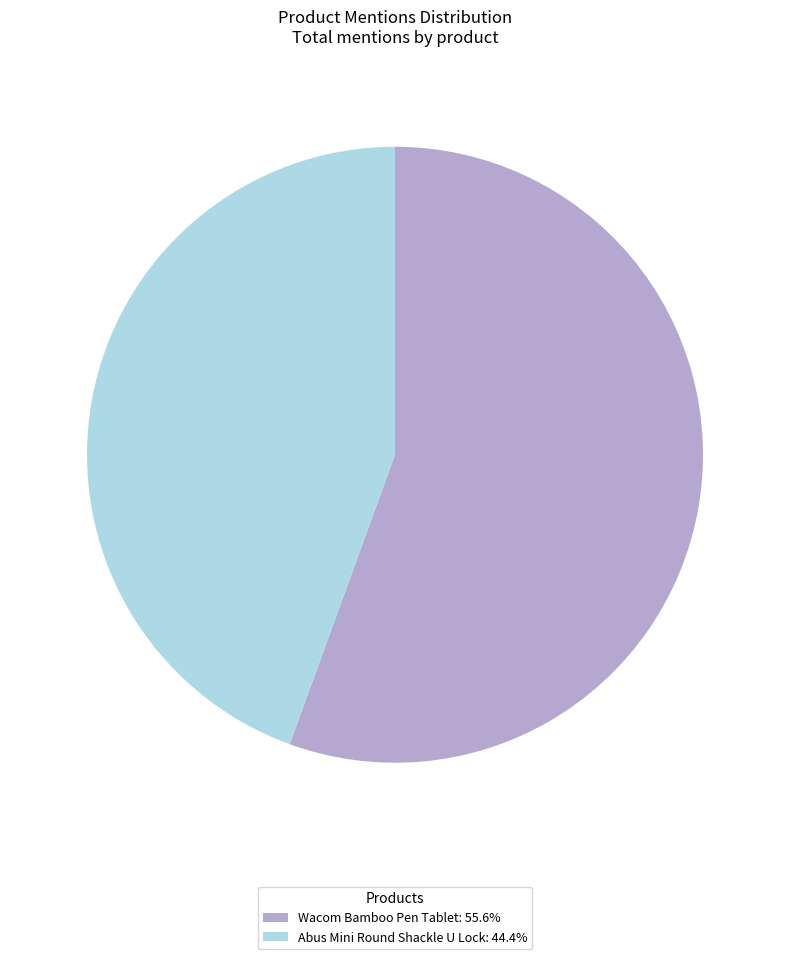

Is the sum of Abus Mini Round Shackle U Lock: 44.4% and Wacom Bamboo Pen Tablet: 55.6% greater than half?

Yes